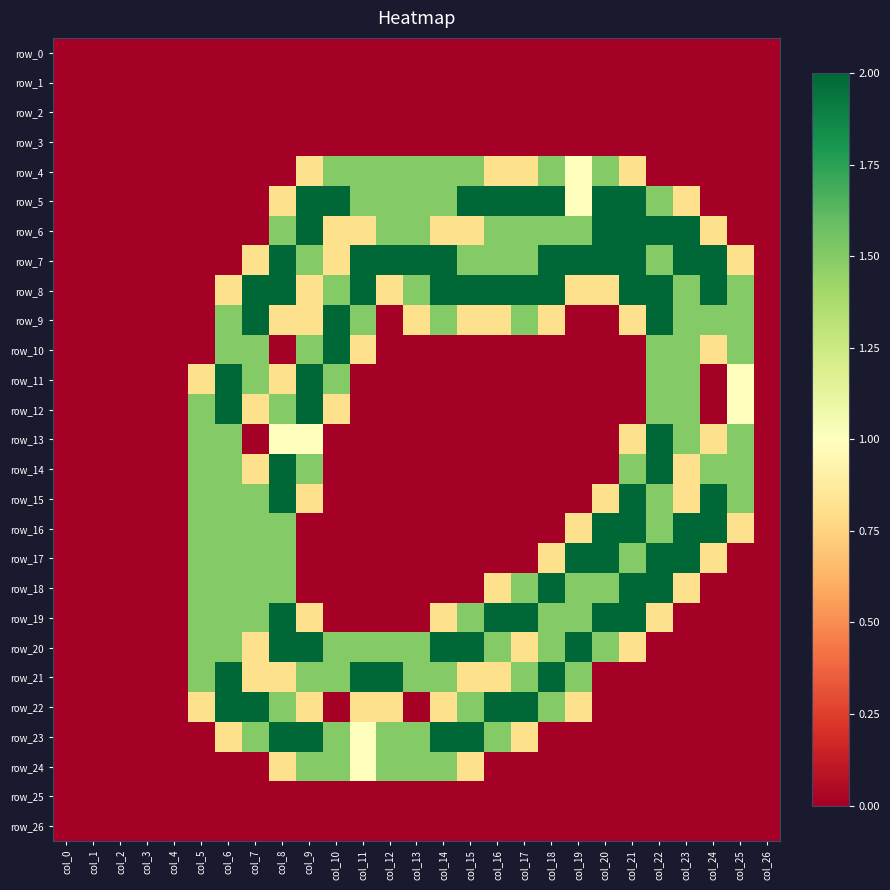

The row_19 series shows 0.8 at col_9. True or false?

True